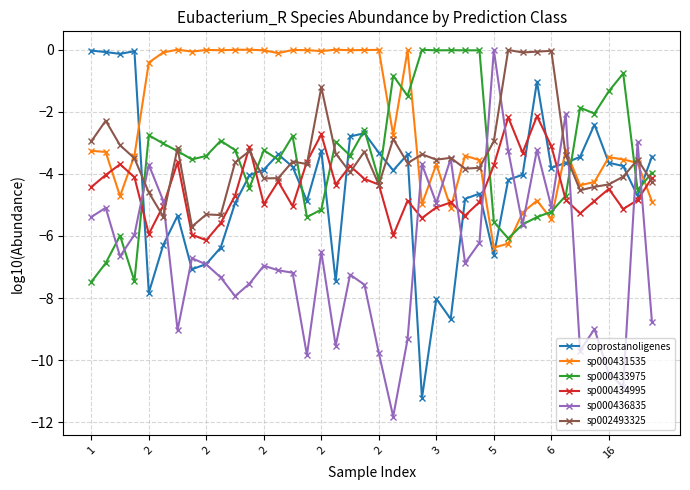

True or false: sp000431535 has more than 2 points higher than both neighbors.

True